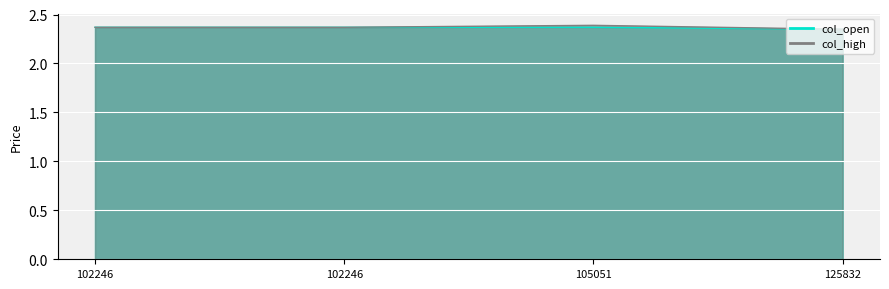

What is the sum of all col_open values?

9.5